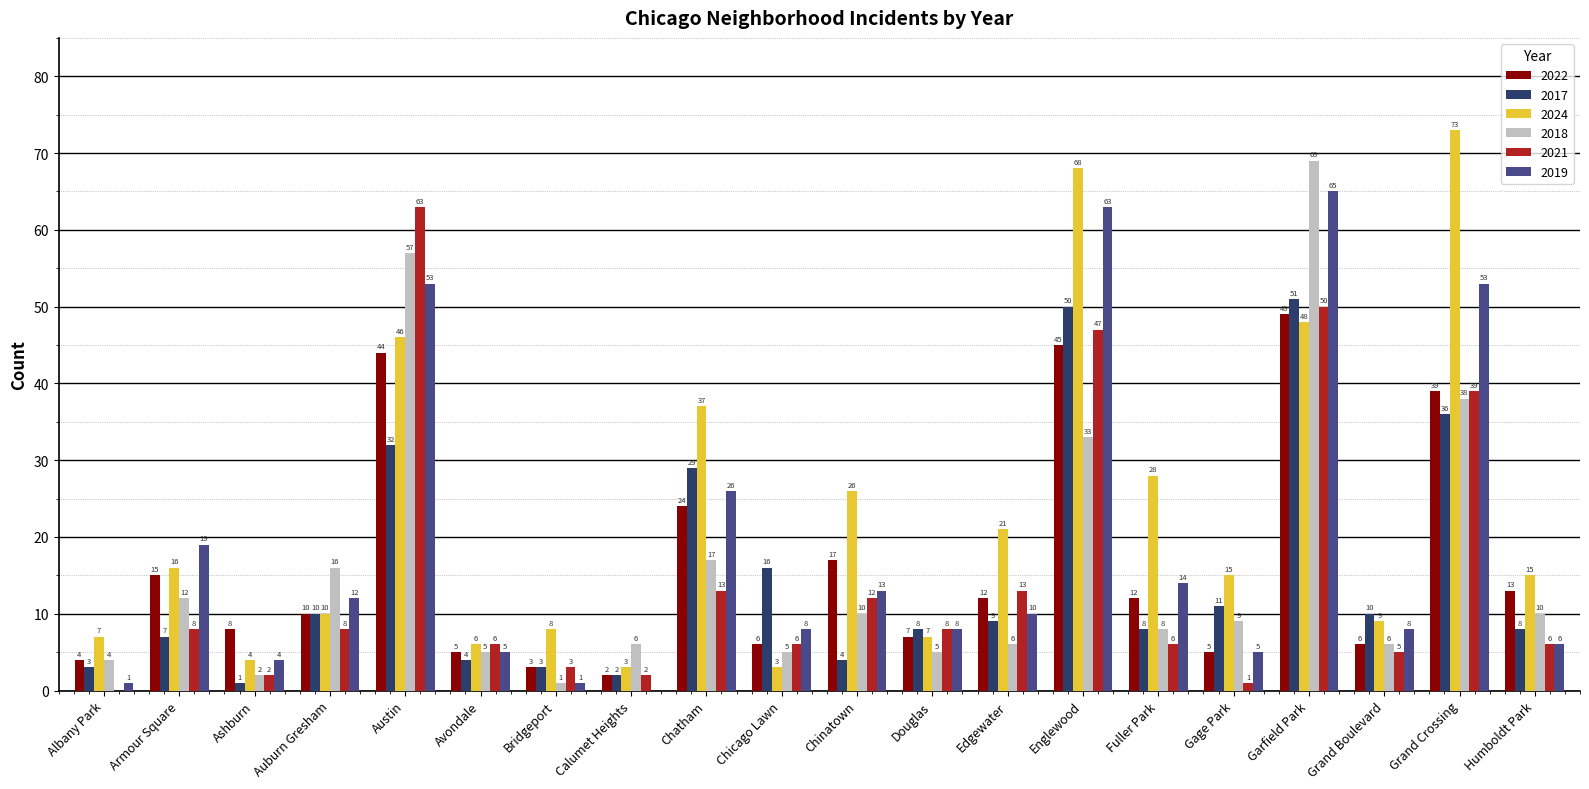

True or false: 2024 has a value of 15 at Humboldt Park.

True